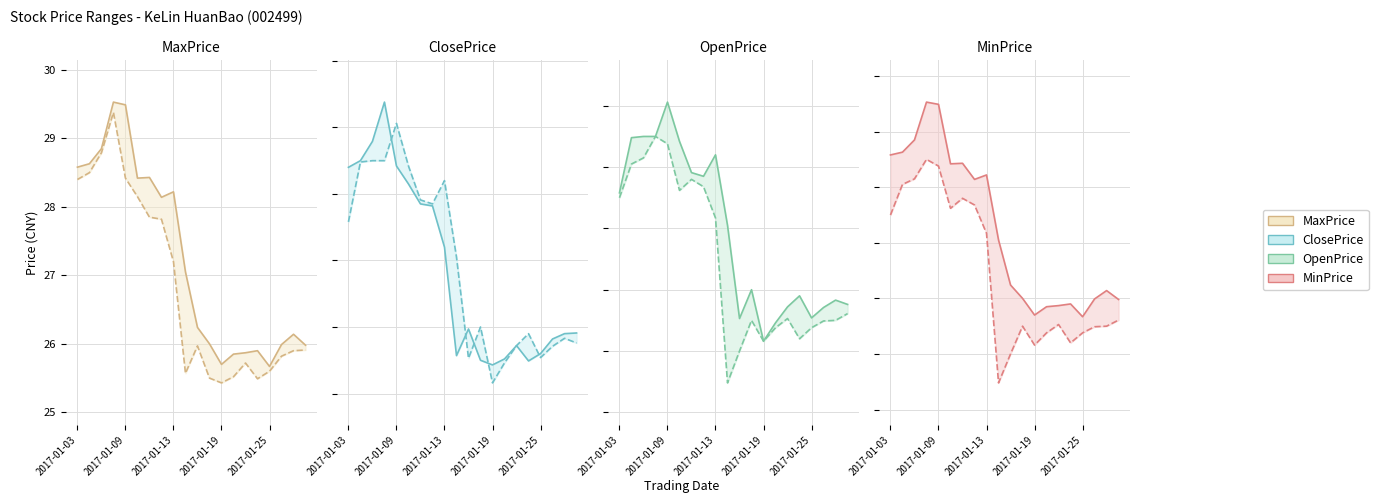

True or false: MinPrice and MaxPrice intersect in this chart.

False